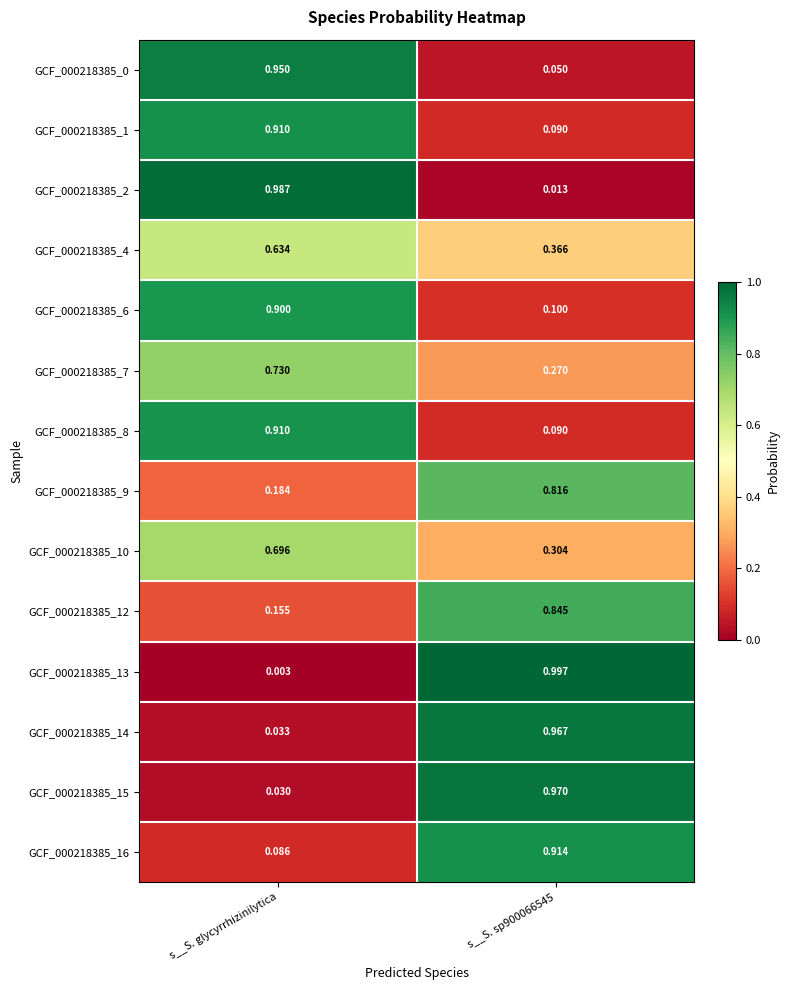

At which category does the chart reach its minimum across all series?

s__S. glycyrrhizinilytica